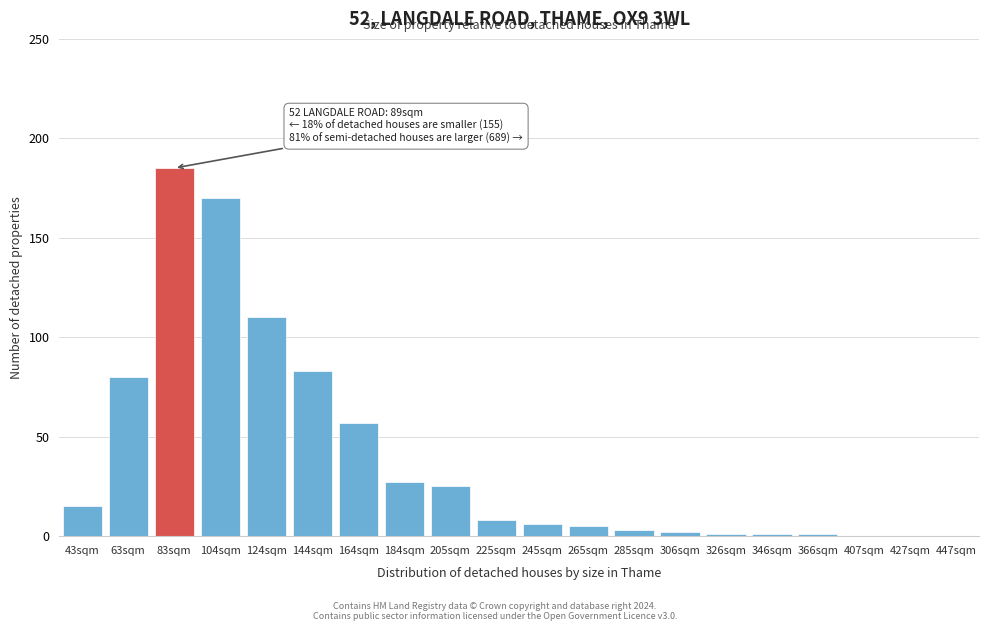

Reading left to right, what are all the values shown in this chart?

43sqm=15	63sqm=80	83sqm=185	104sqm=170	124sqm=110	144sqm=83	164sqm=57	184sqm=27	205sqm=25	225sqm=8	245sqm=6	265sqm=5	285sqm=3	306sqm=2	326sqm=1	346sqm=1	366sqm=1	407sqm=0	427sqm=0	447sqm=0